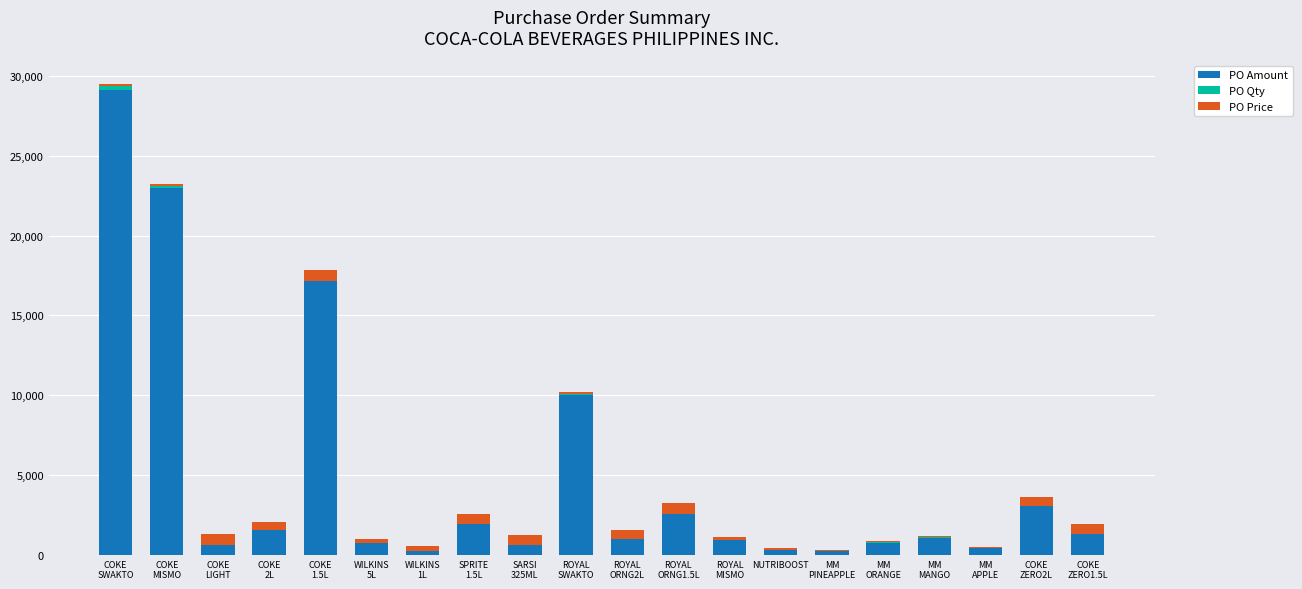

What is the highest value of the PO Amount series?

29100.0